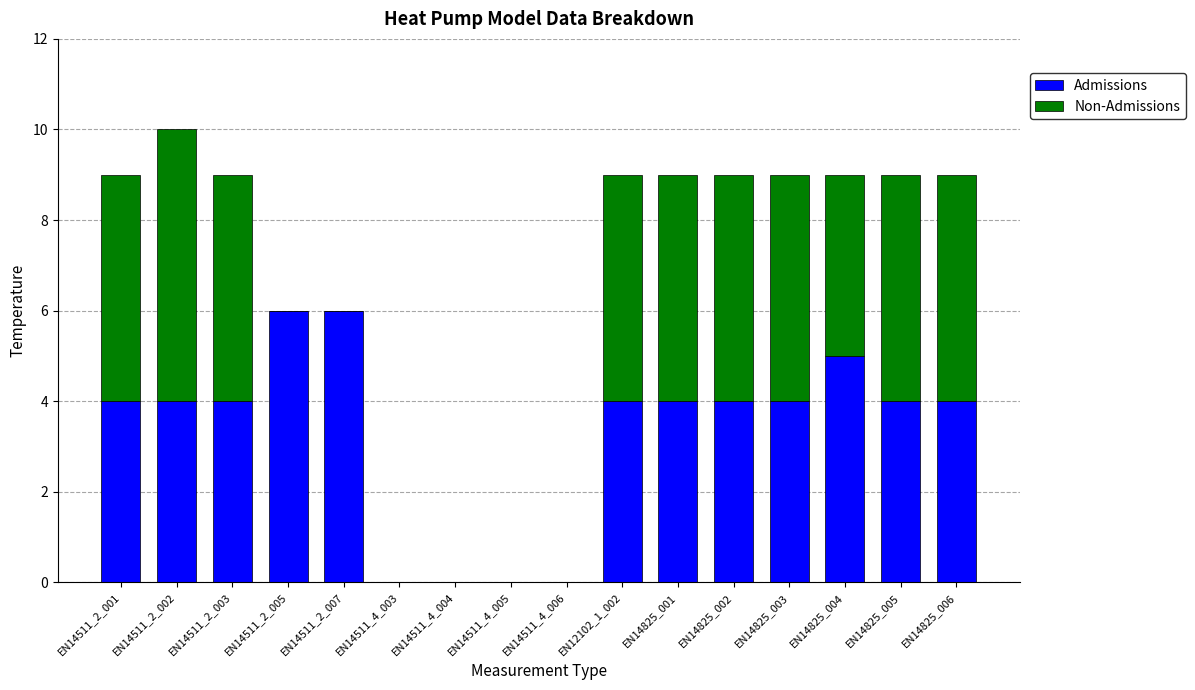

How many Admissions values are between 4 and 5?

10